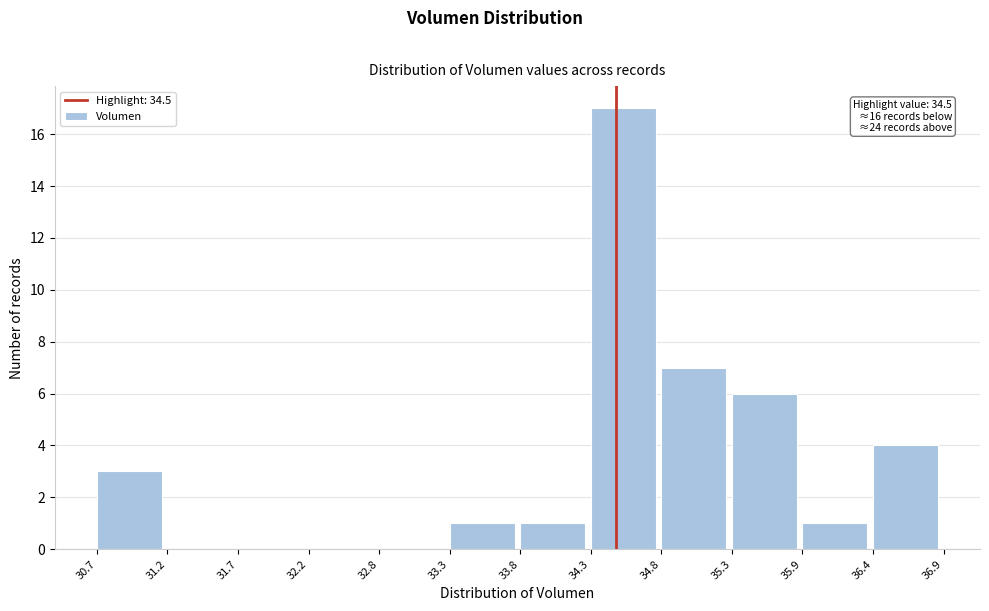

Over which range of the x-axis is the bar tallest?

34.3 to 34.8